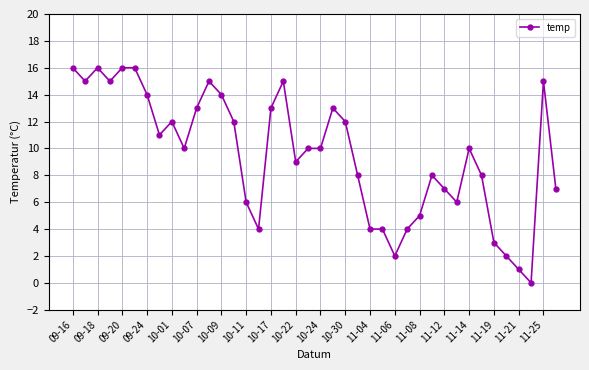

Reading right to left, extract all data points from this chart.

7	15	0	1	2	3	8	10	6	7	8	5	4	2	4	4	8	12	13	10	10	9	15	13	4	6	12	14	15	13	10	12	11	14	16	16	15	16	15	16